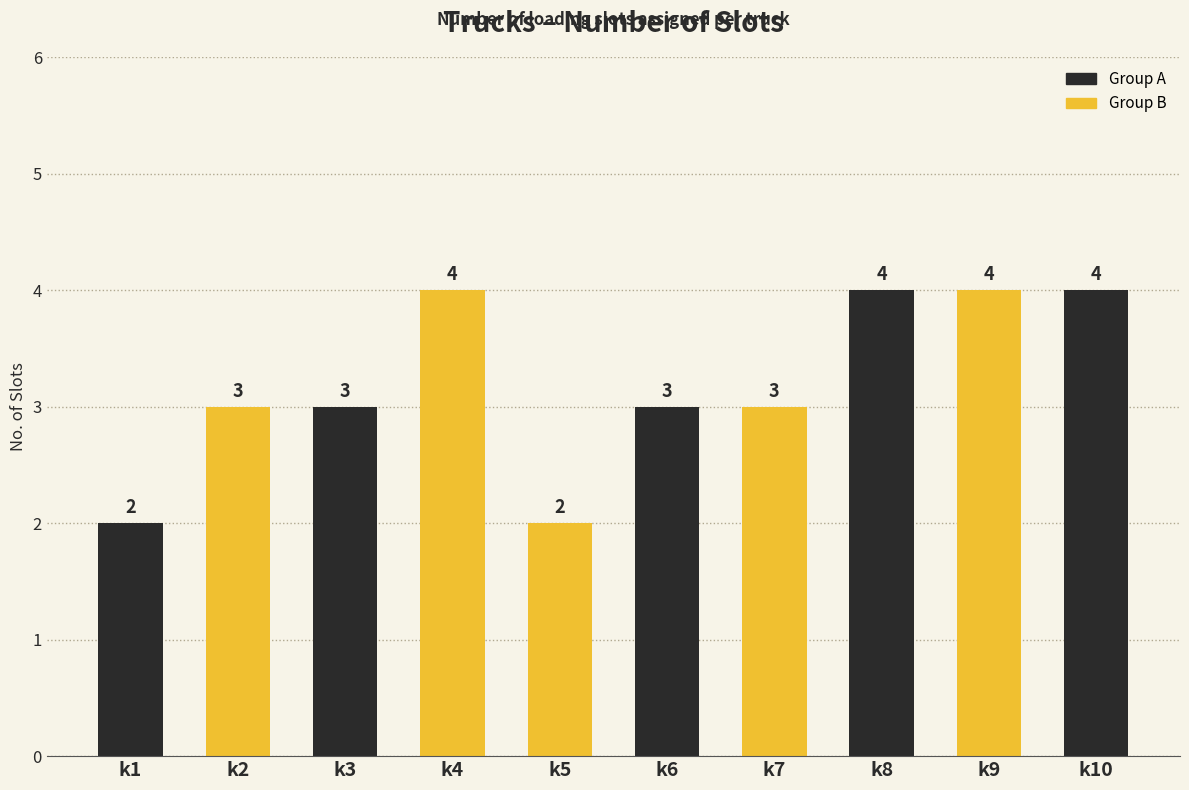

Reading right to left, transcribe all the data shown in this chart.

4	4	4	3	3	2	4	3	3	2